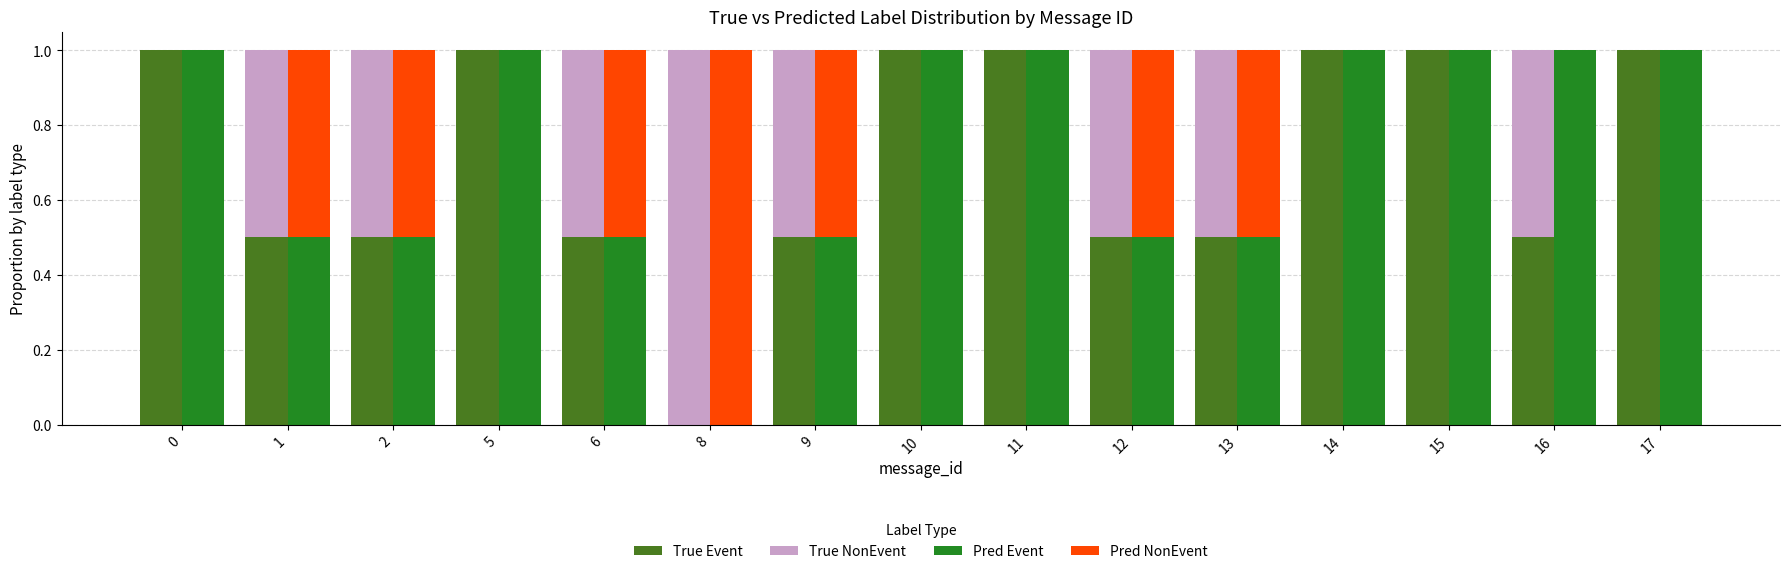

Which series has the largest total across all categories?

Pred Event